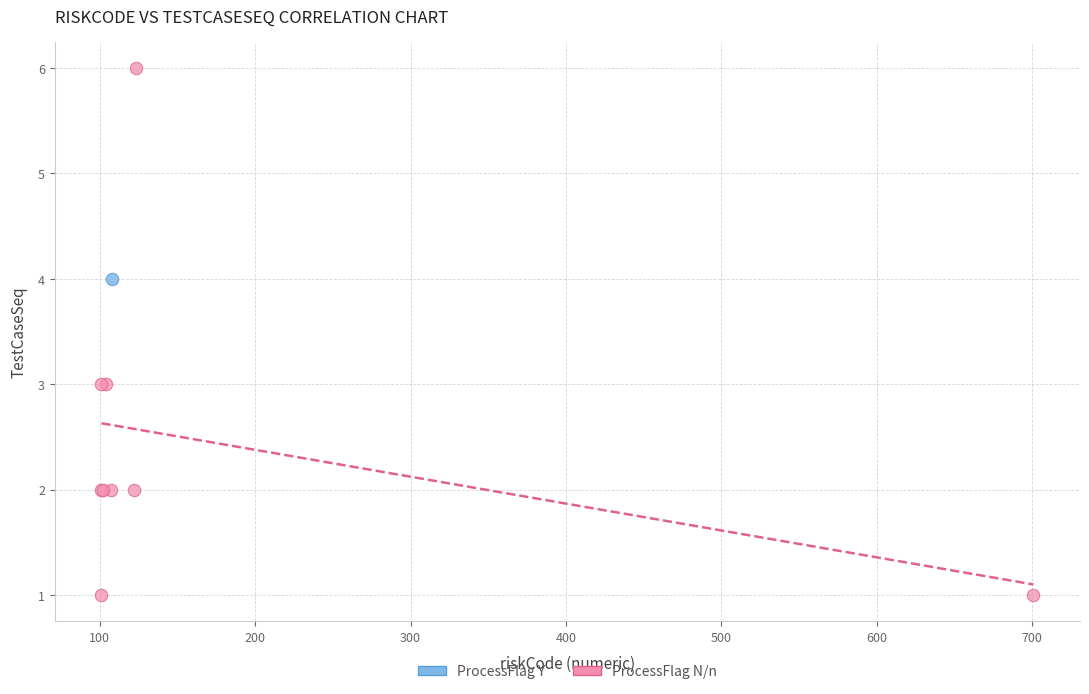

What are all the series names shown in the legend?

ProcessFlag Y, ProcessFlag N/n